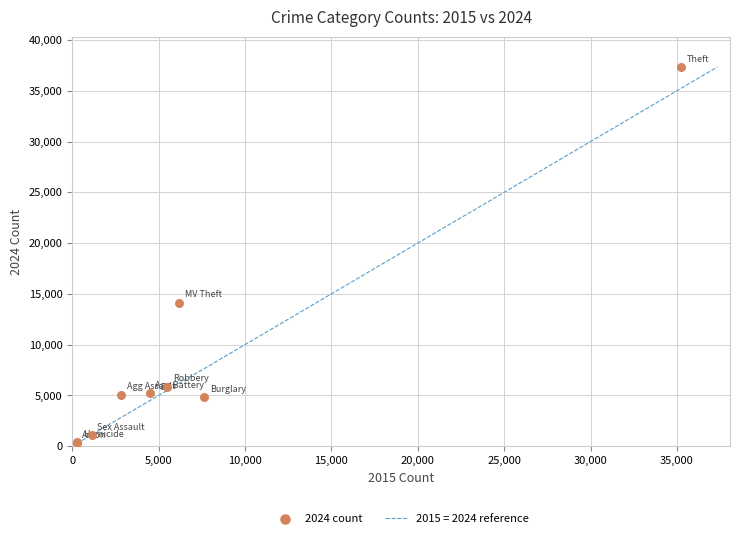

What Y value in the scatter plot is closest to 18810?

14131